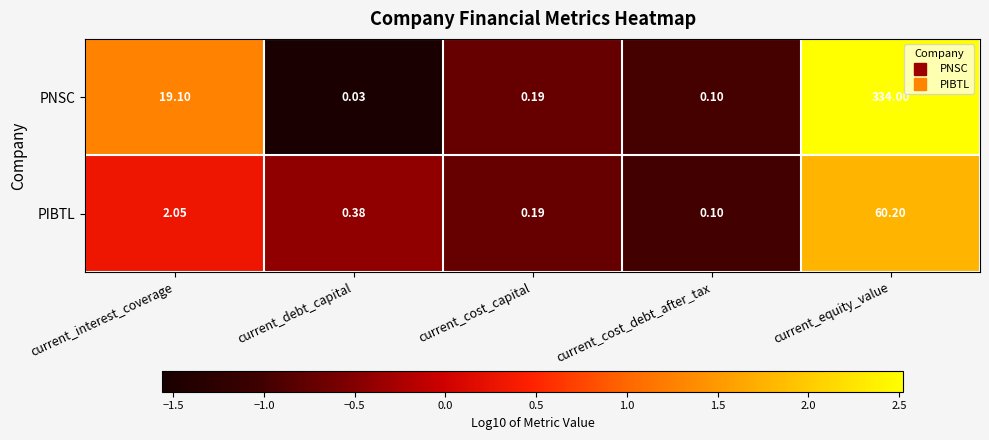

Where is PIBTL nearest to the value 30?

current_interest_coverage